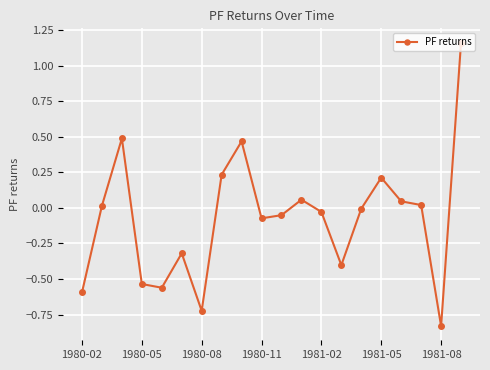

How many lines are shown in the chart?

1